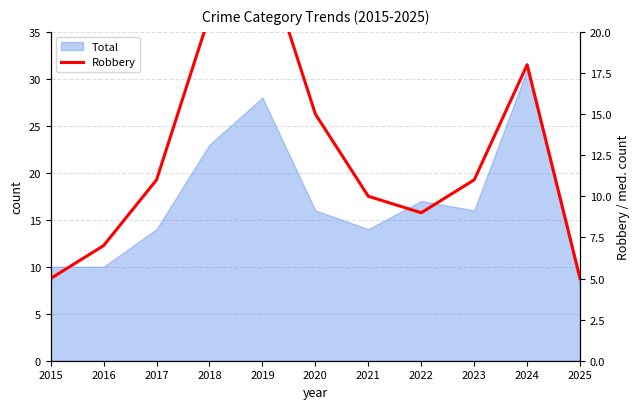

Reading left to right, list all the values displayed in this chart.

2015=5	2016=7	2017=11	2018=21	2019=25	2020=15	2021=10	2022=9	2023=11	2024=18	2025=5